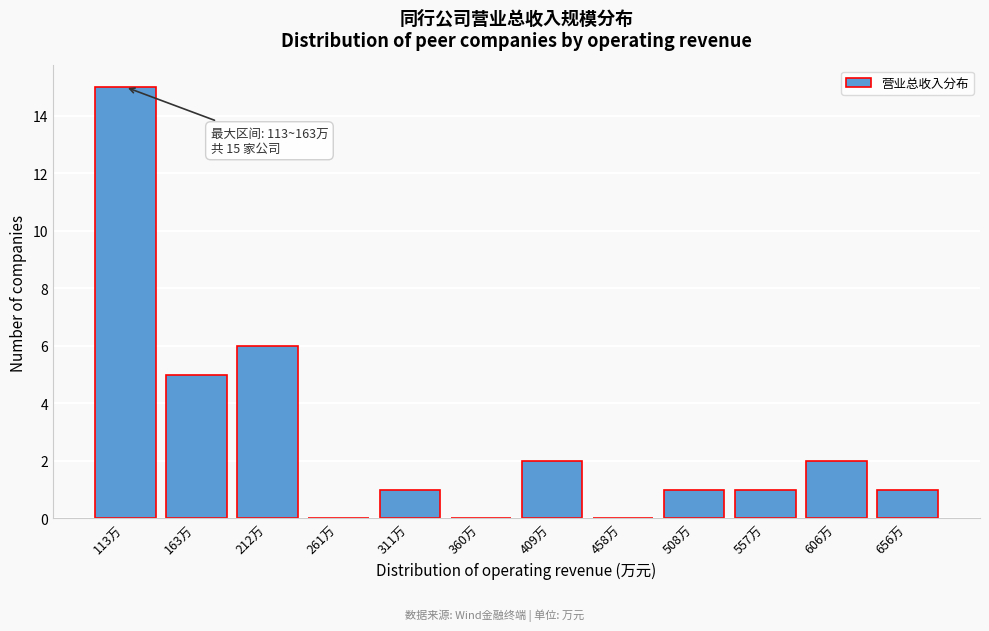

Reading left to right, transcribe all the data shown in this chart.

113万=15	163万=5	212万=6	261万=0	311万=1	360万=0	409万=2	458万=0	508万=1	557万=1	606万=2	656万=1